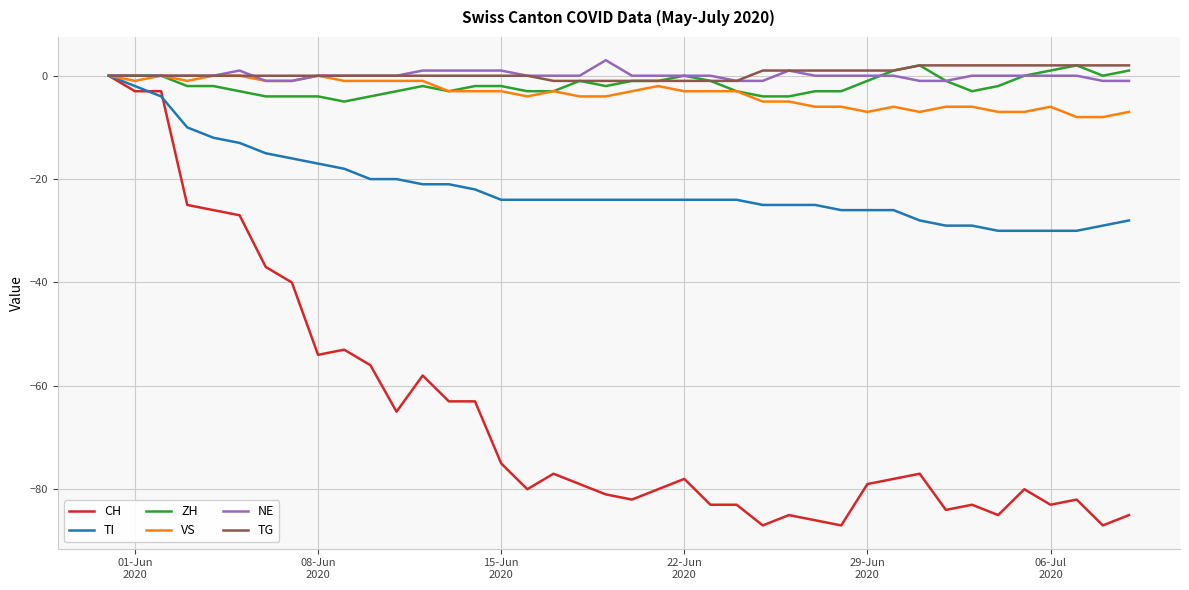

What is the minimum value shown in the chart?

-87